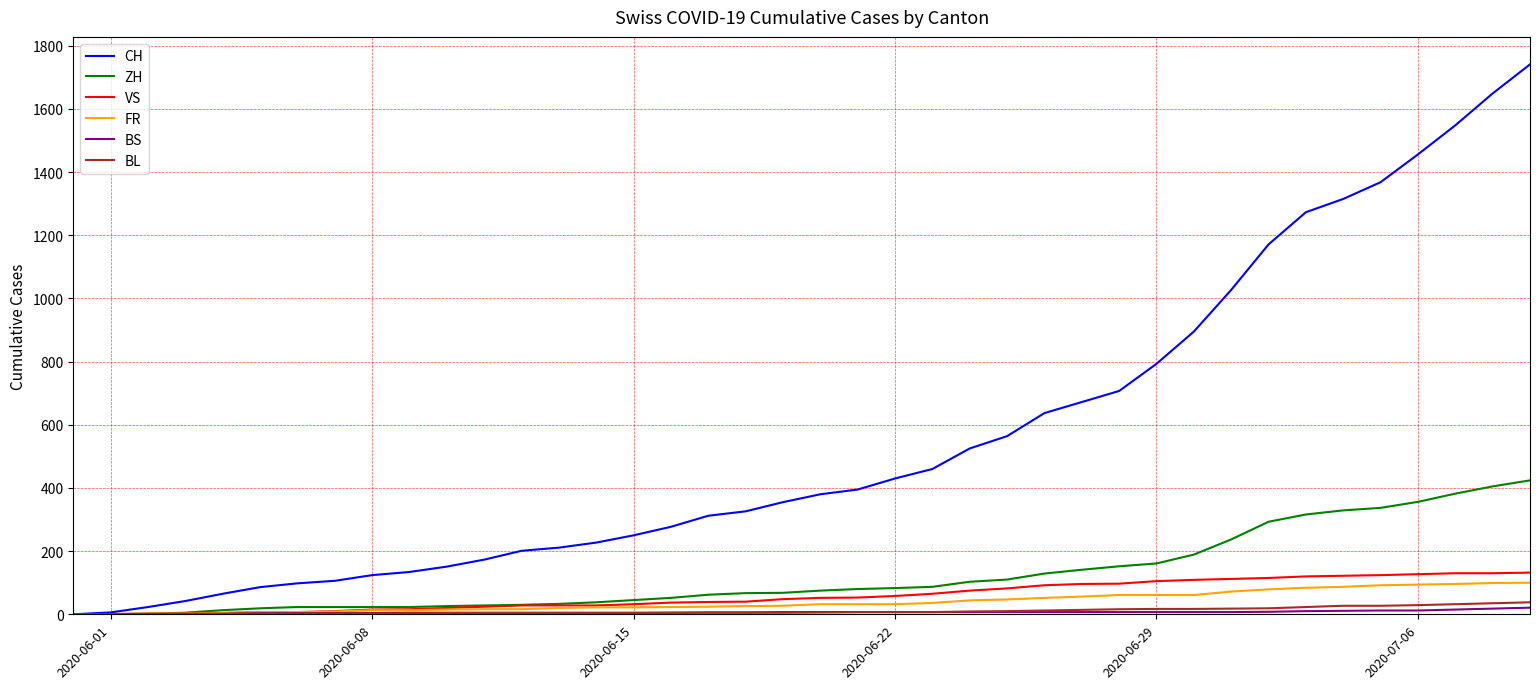

Which series has the widest spread of values?

CH